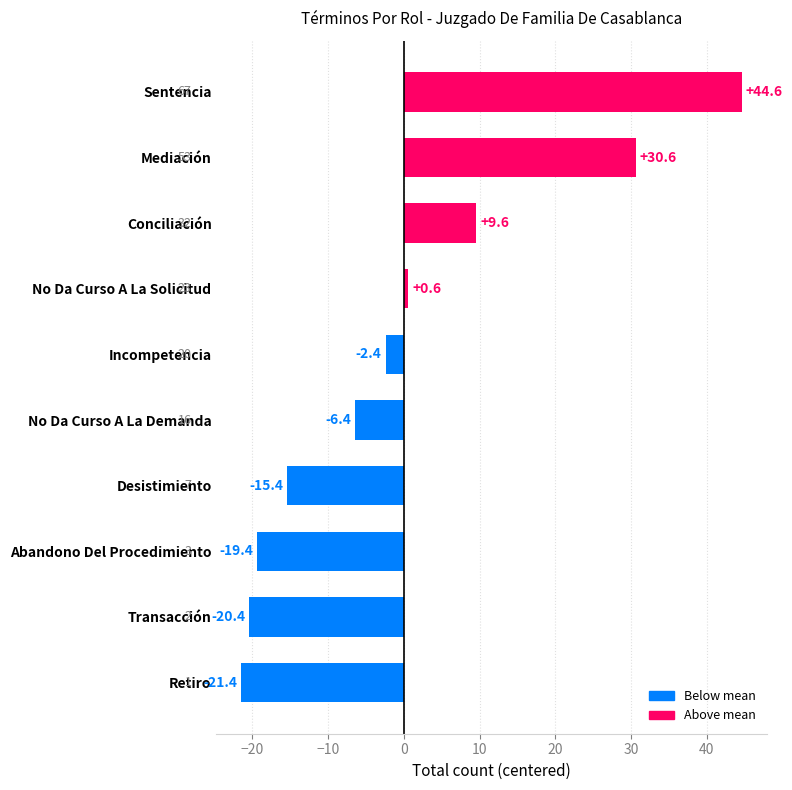

Reading top to bottom, transcribe all the data shown in this chart.

44.6	30.6	9.6	0.6	-2.4	-6.4	-15.4	-19.4	-20.4	-21.4